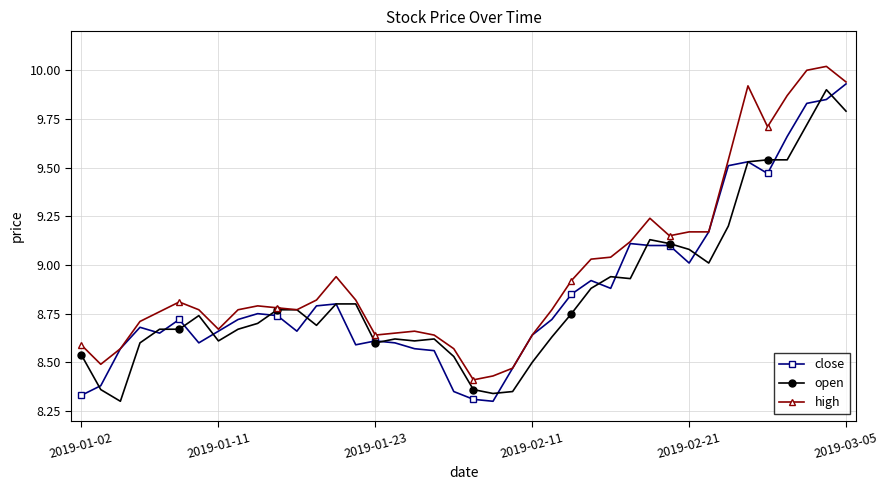

True or false: open has more than 2 points higher than both neighbors.

True